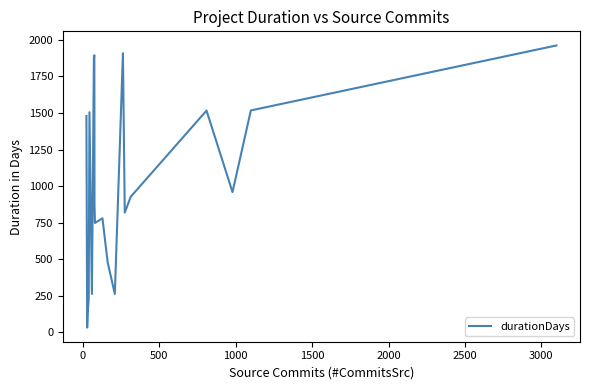

What is the greatest value displayed?

1961